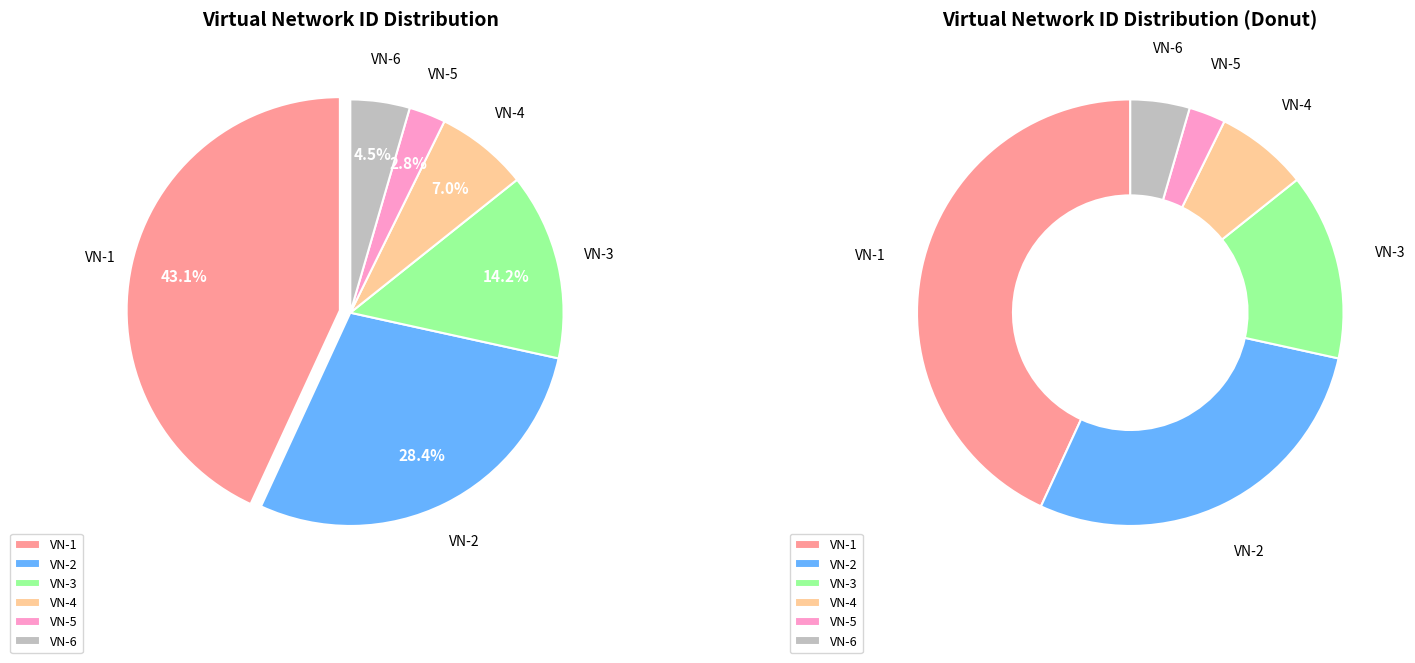

To the nearest percent, what portion does 3 represent?

14%